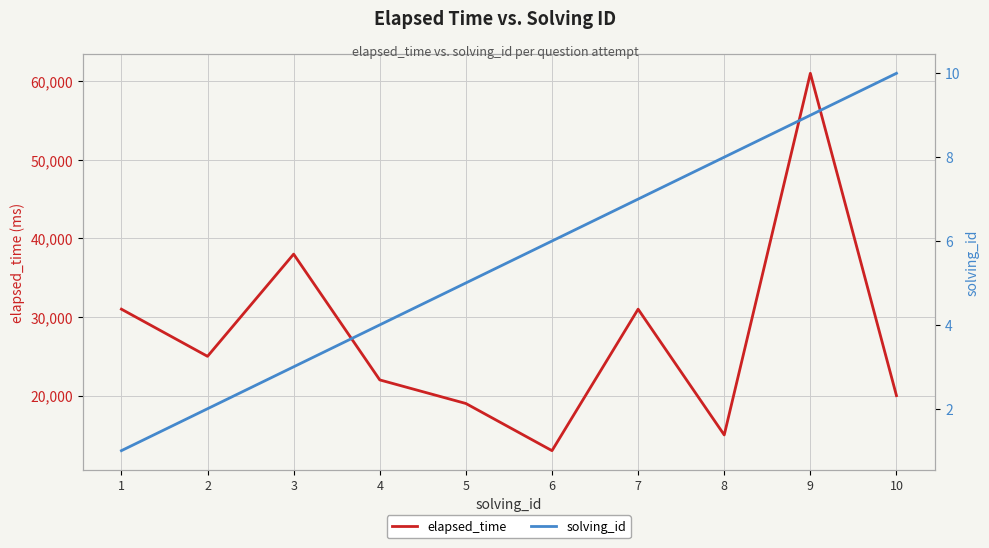

How many data points in solving_id are less than 6?

5